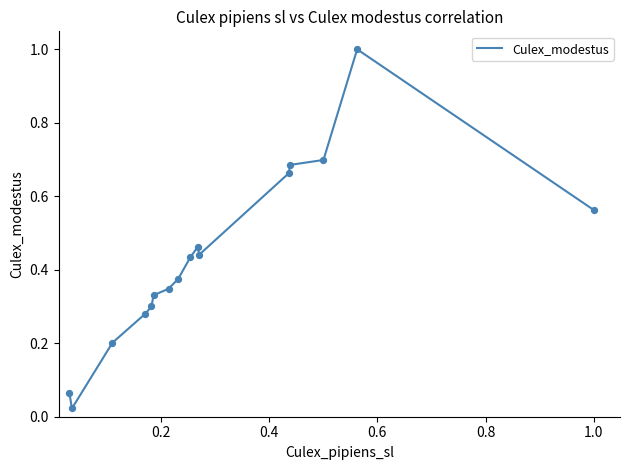

What is the greatest value displayed?

1.0